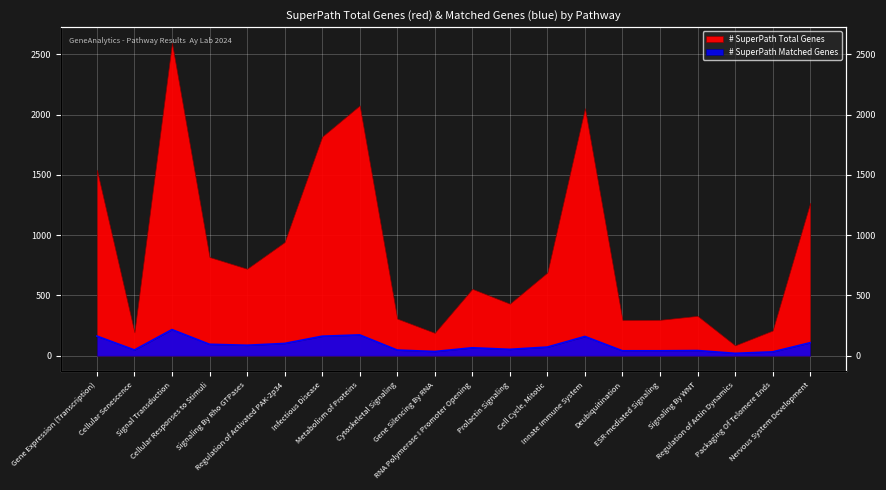

What is the label of the 9th point from the right?

Prolactin Signaling